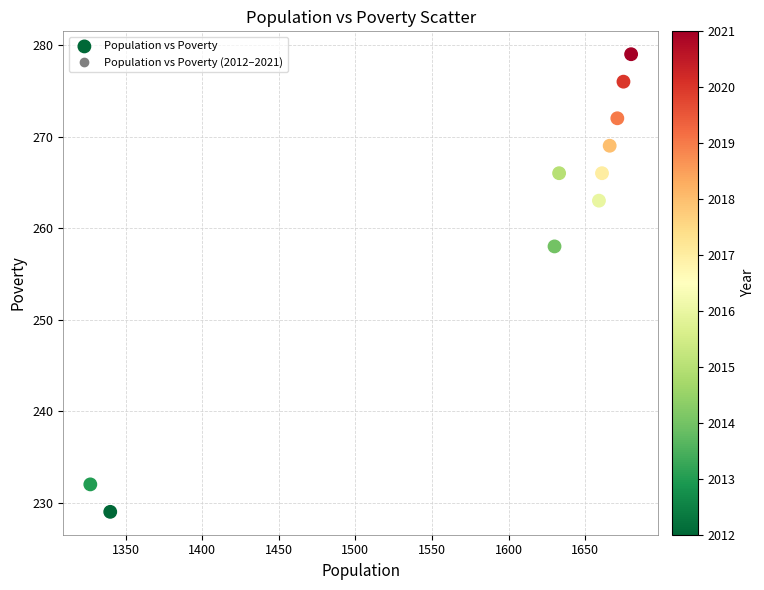

What Y value in the scatter plot is closest to 254?

258